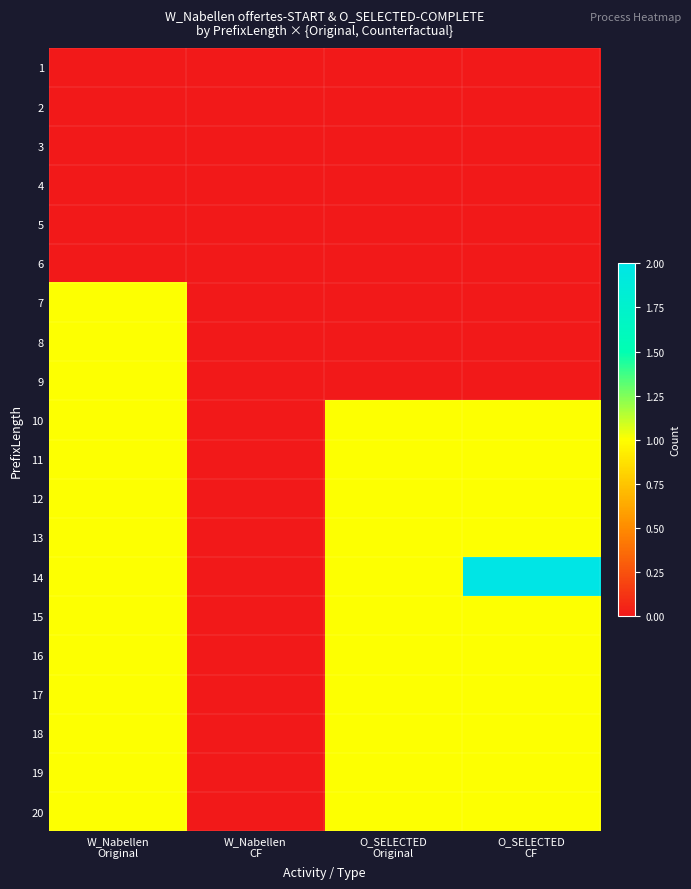

At O_SELECTED Original, list the series in order from largest to smallest.

10, 11, 12, 13, 14, 15, 16, 17, 18, 19, 20, 1, 2, 3, 4, 5, 6, 7, 8, 9